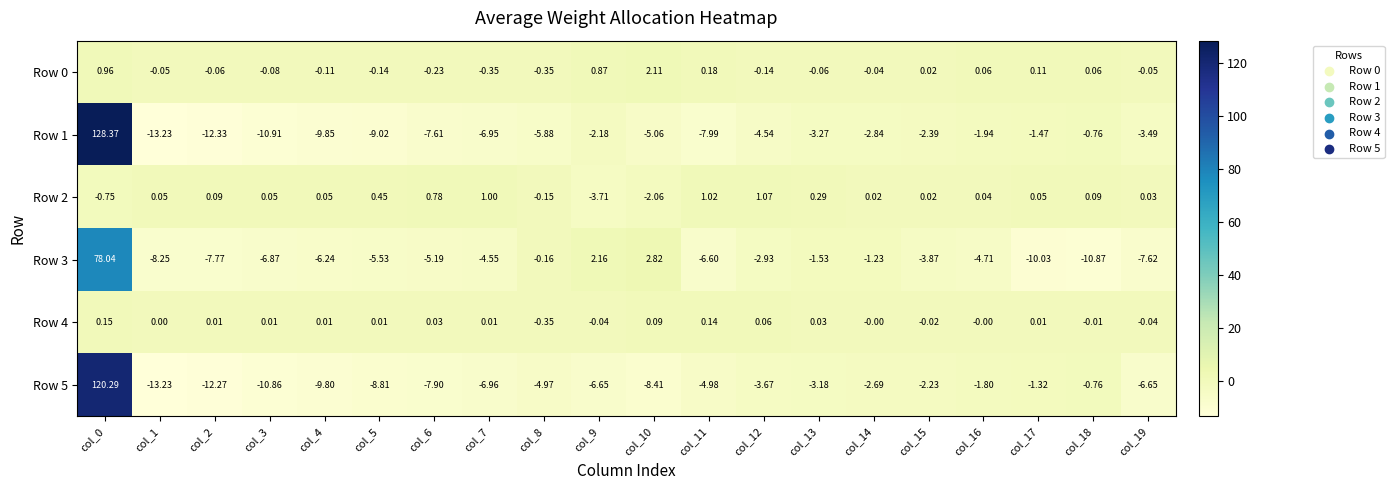

Which series has the largest range (max minus min)?

Row 1